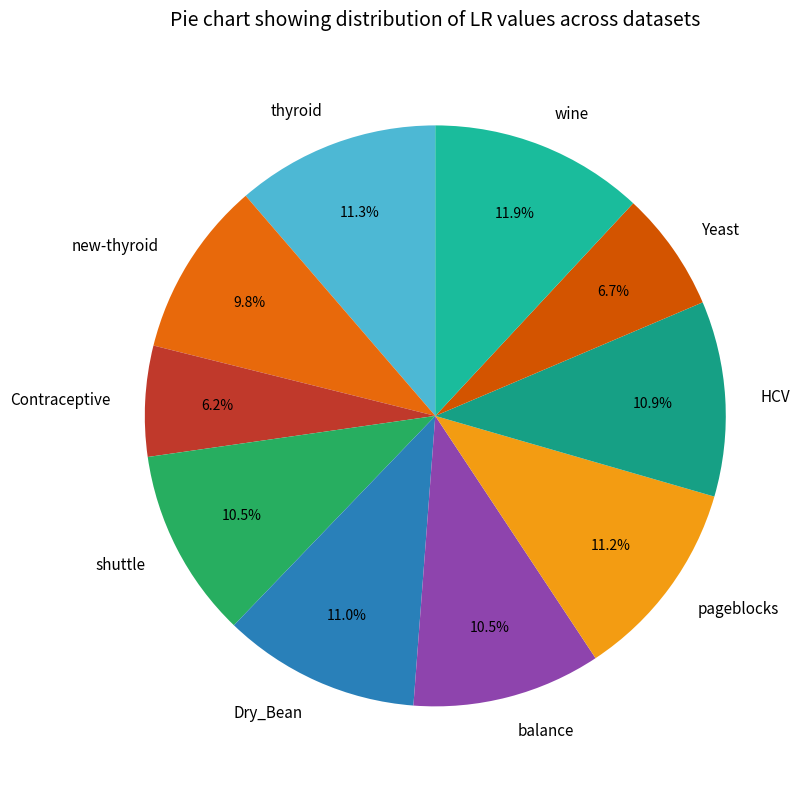

Approximately how many times larger is the value at Yeast compared to balance?

0.6